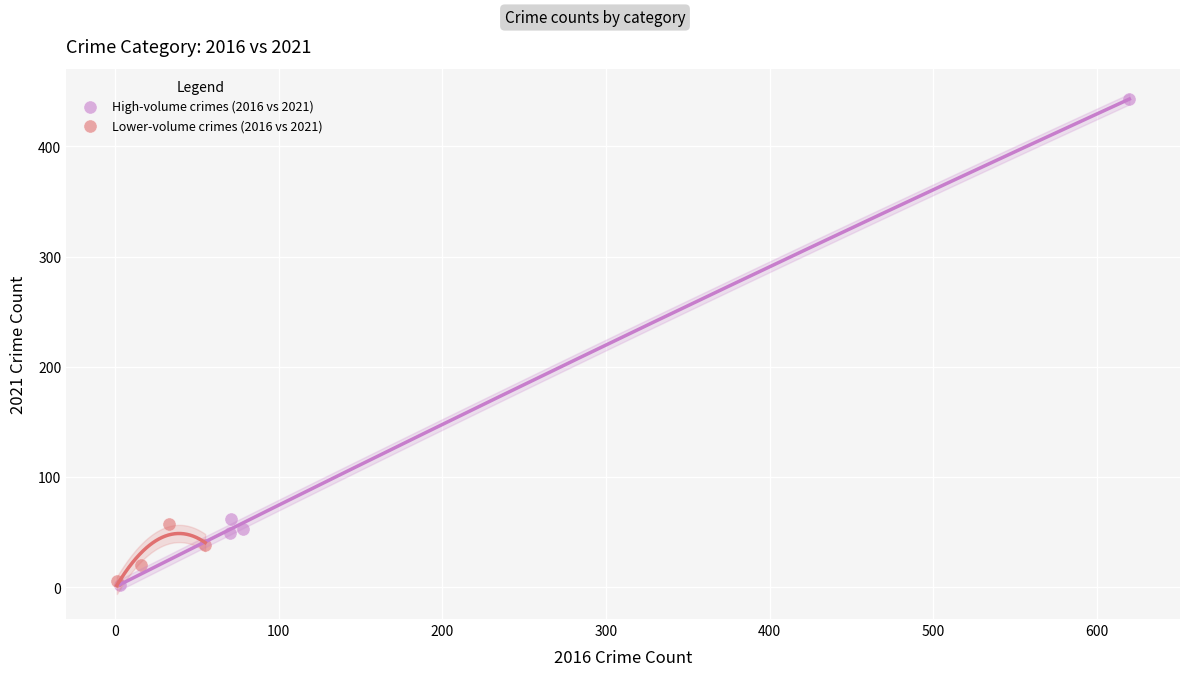

Which series contains the highest Y value?

High-volume crimes (2016 vs 2021)